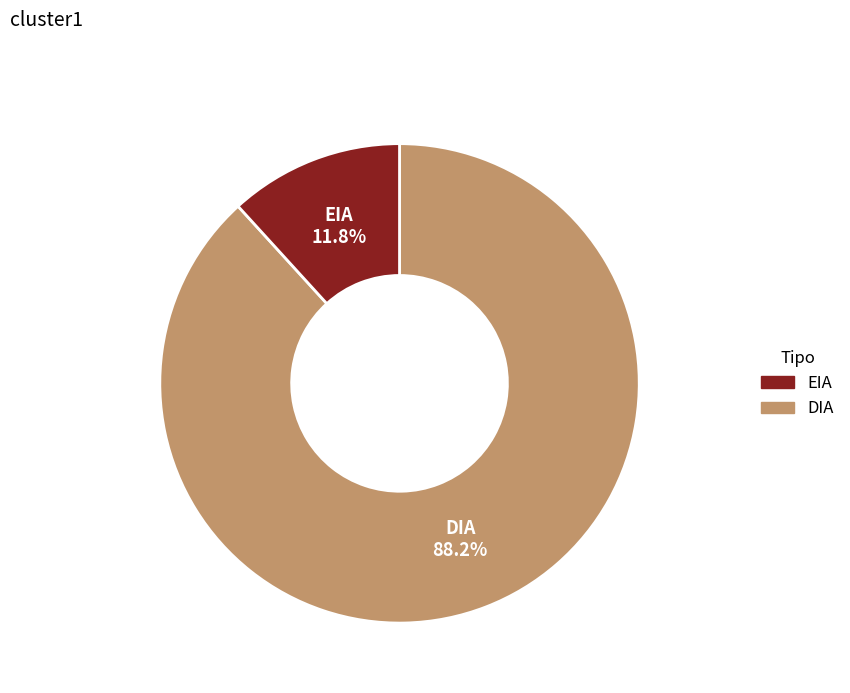

Between EIA and DIA, which is larger?

DIA